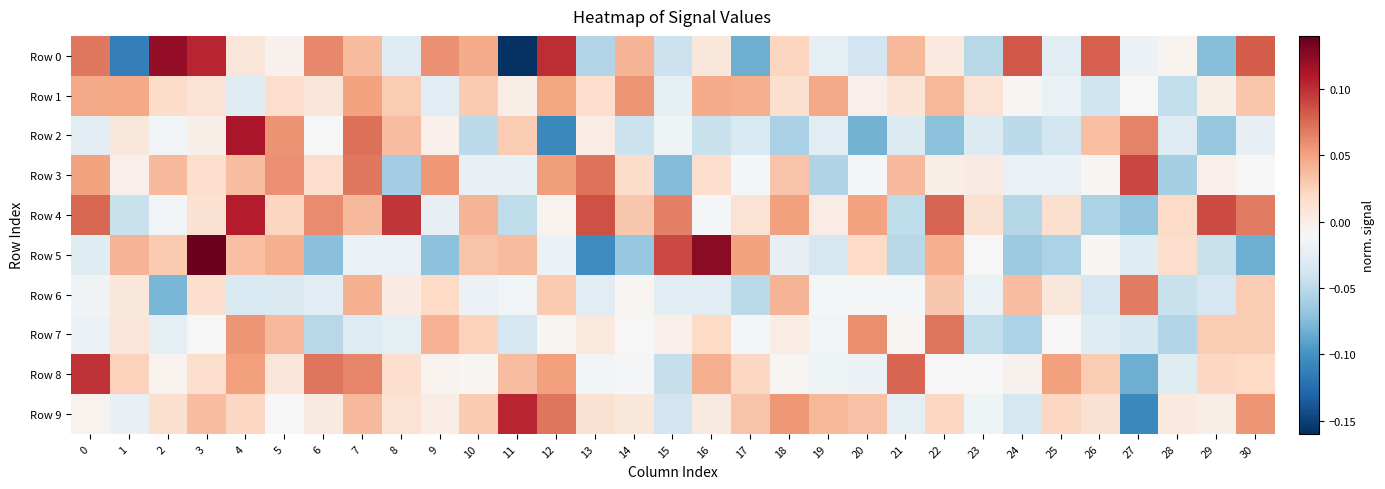

Reading left to right, what are all the values shown in this chart?

Row 0: 0=0.1	1=-0.1	2=0.1	3=0.1	4=0.0	5=-0.0	6=0.1	7=0.0	8=-0.0	9=0.1	10=0.0	11=-0.2	12=0.1	13=-0.1	14=0.0	15=-0.0	16=0.0	17=-0.1	18=0.0	19=-0.0	20=-0.0	21=0.0	22=0.0	23=-0.1	24=0.1	25=-0.0	26=0.1	27=-0.0	28=-0.0	29=-0.1	30=0.1
Row 1: 0=0.0	1=0.0	2=0.0	3=0.0	4=-0.0	5=0.0	6=0.0	7=0.1	8=0.0	9=-0.0	10=0.0	11=-0.0	12=0.0	13=0.0	14=0.1	15=-0.0	16=0.0	17=0.0	18=0.0	19=0.0	20=-0.0	21=0.0	22=0.0	23=0.0	24=-0.0	25=-0.0	26=-0.0	27=-0.0	28=-0.0	29=-0.0	30=0.0
Row 2: 0=-0.0	1=0.0	2=-0.0	3=-0.0	4=0.1	5=0.1	6=-0.0	7=0.1	8=0.0	9=-0.0	10=-0.1	11=0.0	12=-0.1	13=0.0	14=-0.0	15=-0.0	16=-0.0	17=-0.0	18=-0.1	19=-0.0	20=-0.1	21=-0.0	22=-0.1	23=-0.0	24=-0.0	25=-0.0	26=0.0	27=0.1	28=-0.0	29=-0.1	30=-0.0
Row 3: 0=0.1	1=-0.0	2=0.0	3=0.0	4=0.0	5=0.1	6=0.0	7=0.1	8=-0.1	9=0.1	10=-0.0	11=-0.0	12=0.1	13=0.1	14=0.0	15=-0.1	16=0.0	17=-0.0	18=0.0	19=-0.1	20=-0.0	21=0.0	22=-0.0	23=0.0	24=-0.0	25=-0.0	26=-0.0	27=0.1	28=-0.1	29=-0.0	30=-0.0
Row 4: 0=0.1	1=-0.0	2=-0.0	3=0.0	4=0.1	5=0.0	6=0.1	7=0.0	8=0.1	9=-0.0	10=0.0	11=-0.0	12=-0.0	13=0.1	14=0.0	15=0.1	16=-0.0	17=0.0	18=0.1	19=0.0	20=0.1	21=-0.0	22=0.1	23=0.0	24=-0.1	25=0.0	26=-0.1	27=-0.1	28=0.0	29=0.1	30=0.1
Row 5: 0=-0.0	1=0.0	2=0.0	3=0.1	4=0.0	5=0.0	6=-0.1	7=-0.0	8=-0.0	9=-0.1	10=0.0	11=0.0	12=-0.0	13=-0.1	14=-0.1	15=0.1	16=0.1	17=0.1	18=-0.0	19=-0.0	20=0.0	21=-0.1	22=0.0	23=-0.0	24=-0.1	25=-0.1	26=-0.0	27=-0.0	28=0.0	29=-0.0	30=-0.1
Row 6: 0=-0.0	1=0.0	2=-0.1	3=0.0	4=-0.0	5=-0.0	6=-0.0	7=0.0	8=0.0	9=0.0	10=-0.0	11=-0.0	12=0.0	13=-0.0	14=-0.0	15=-0.0	16=-0.0	17=-0.1	18=0.0	19=-0.0	20=-0.0	21=-0.0	22=0.0	23=-0.0	24=0.0	25=0.0	26=-0.0	27=0.1	28=-0.0	29=-0.0	30=0.0
Row 7: 0=-0.0	1=0.0	2=-0.0	3=-0.0	4=0.1	5=0.0	6=-0.1	7=-0.0	8=-0.0	9=0.0	10=0.0	11=-0.0	12=-0.0	13=0.0	14=-0.0	15=-0.0	16=0.0	17=-0.0	18=0.0	19=-0.0	20=0.1	21=-0.0	22=0.1	23=-0.0	24=-0.1	25=-0.0	26=-0.0	27=-0.0	28=-0.1	29=0.0	30=0.0
Row 8: 0=0.1	1=0.0	2=-0.0	3=0.0	4=0.1	5=0.0	6=0.1	7=0.1	8=0.0	9=-0.0	10=-0.0	11=0.0	12=0.1	13=-0.0	14=-0.0	15=-0.0	16=0.0	17=0.0	18=-0.0	19=-0.0	20=-0.0	21=0.1	22=-0.0	23=-0.0	24=-0.0	25=0.1	26=0.0	27=-0.1	28=-0.0	29=0.0	30=0.0
Row 9: 0=-0.0	1=-0.0	2=0.0	3=0.0	4=0.0	5=-0.0	6=0.0	7=0.0	8=0.0	9=0.0	10=0.0	11=0.1	12=0.1	13=0.0	14=0.0	15=-0.0	16=0.0	17=0.0	18=0.1	19=0.0	20=0.0	21=-0.0	22=0.0	23=-0.0	24=-0.0	25=0.0	26=0.0	27=-0.1	28=0.0	29=-0.0	30=0.1